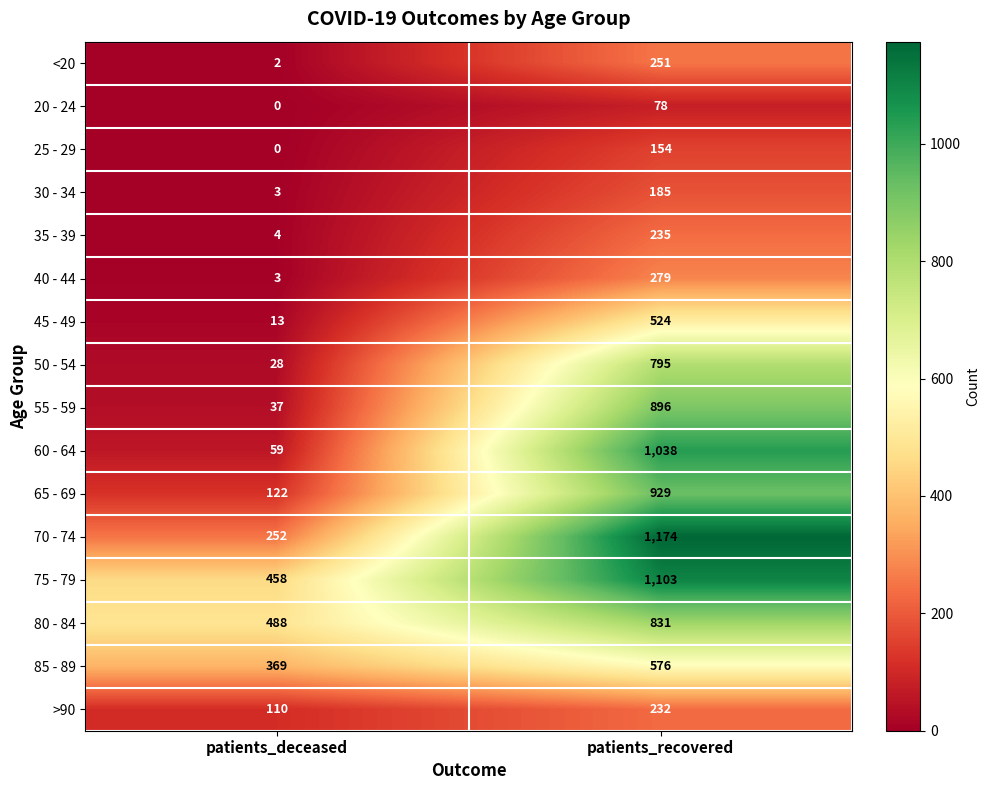

How many distinct data groups are displayed?

16